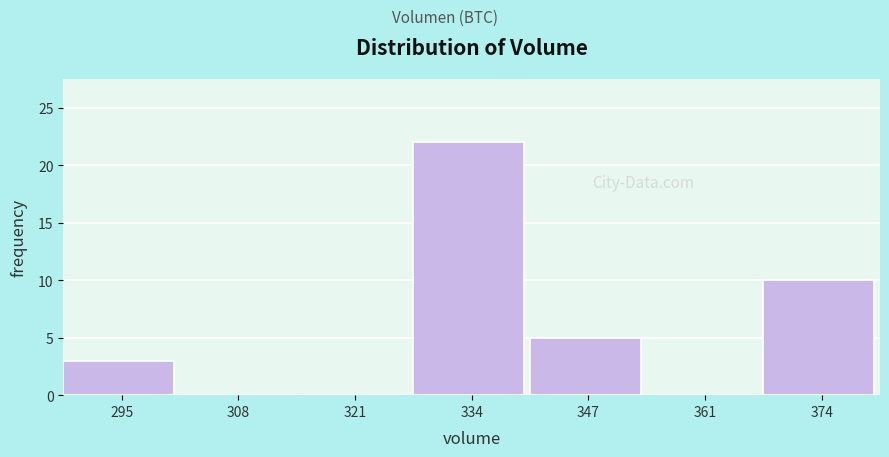

Reading left to right, list every bar in this chart as the range it spans on the x-axis followed by its height. Neither the bar edges nor the heights are printed on the chart, so give them approximately, as read against the axes.

288 to 302: 3
302 to 314: 0
314 to 328: 0
328 to 340: 22
340 to 354: 5
354 to 368: 0
368 to 380: 10